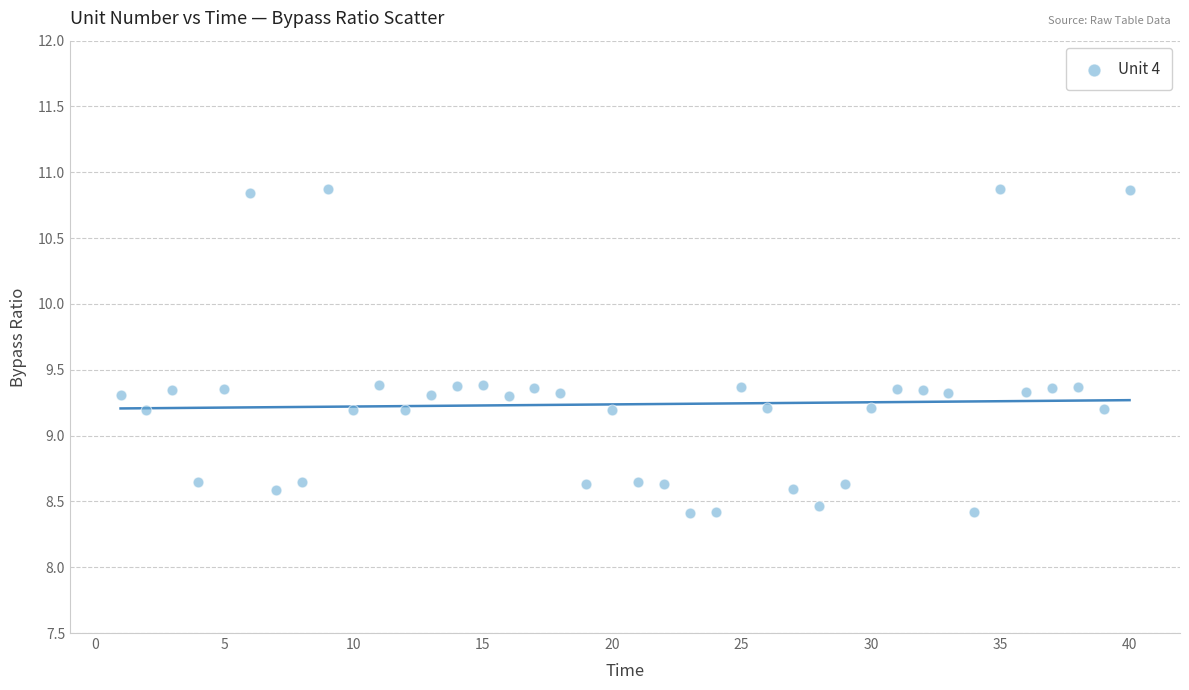

What is the range of X values (max minus min)?

39.0